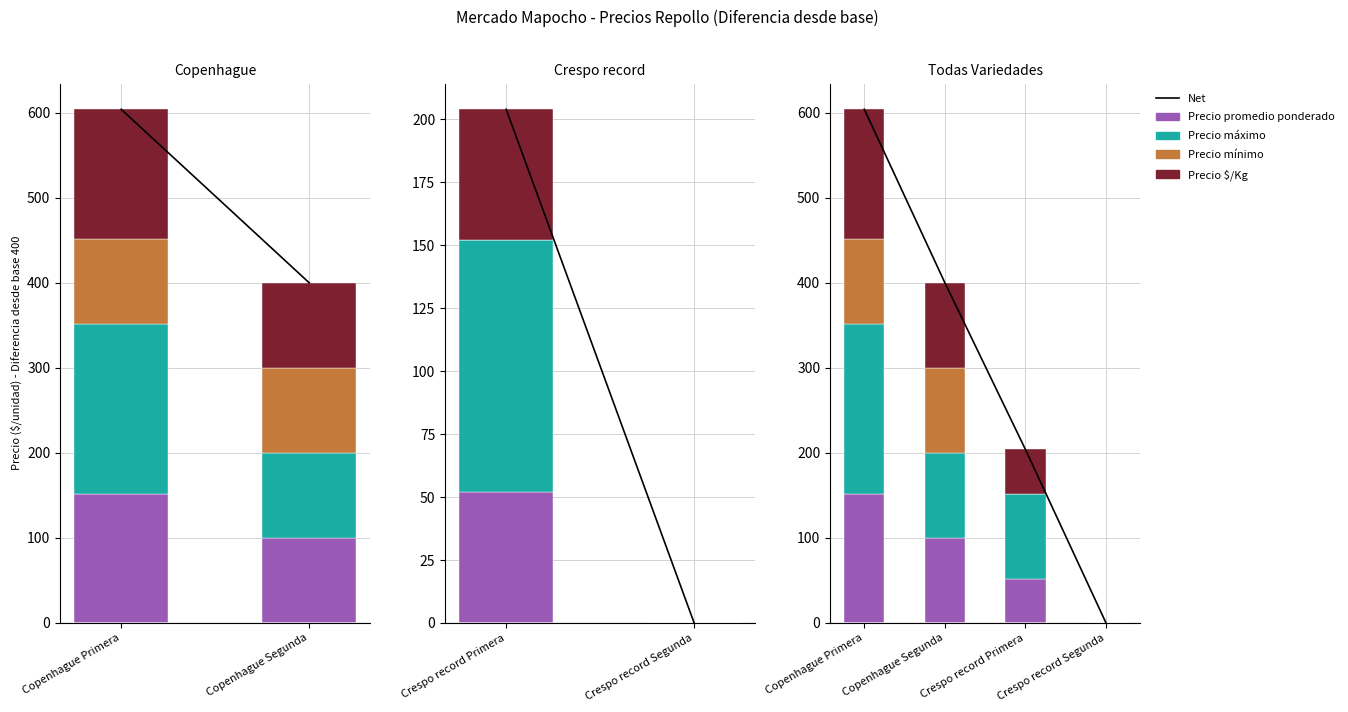

What is the sum of the Precio promedio ponderado values at Crespo record Segunda and Copenhague Segunda?

100